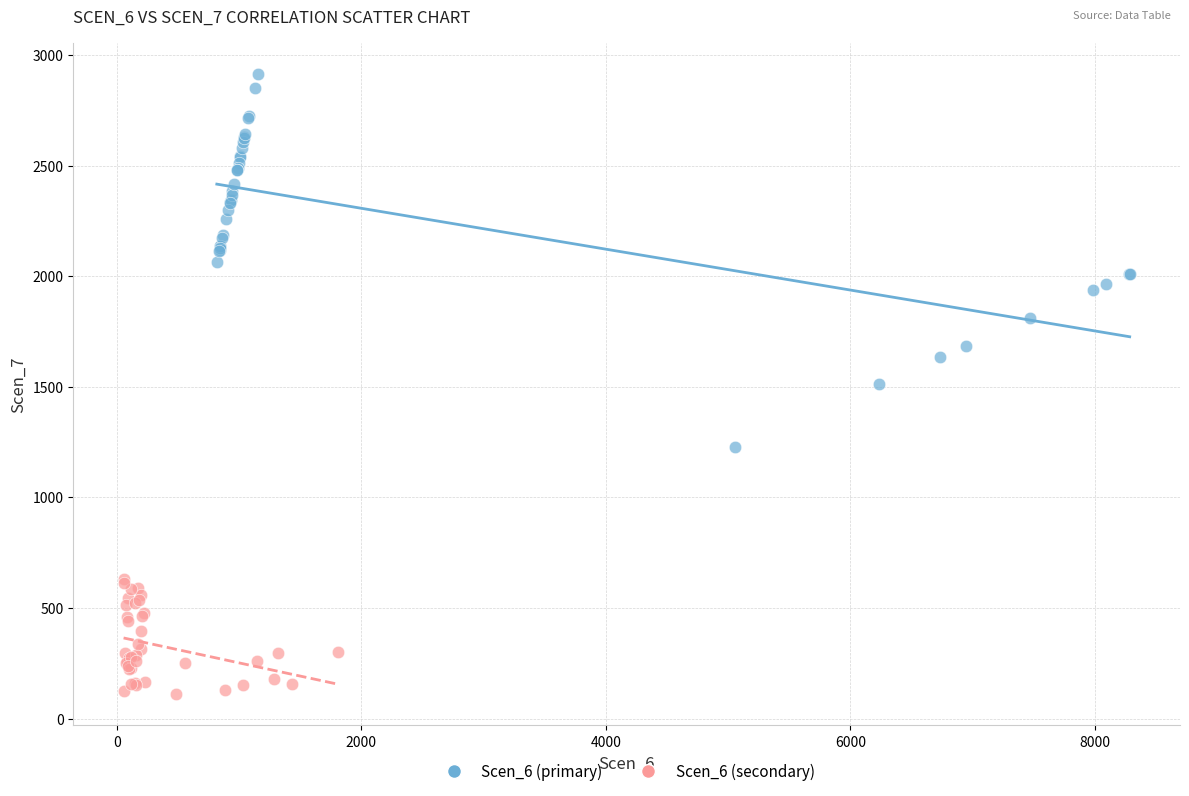

Which series contains the lowest Y value?

Scen_6 (secondary)